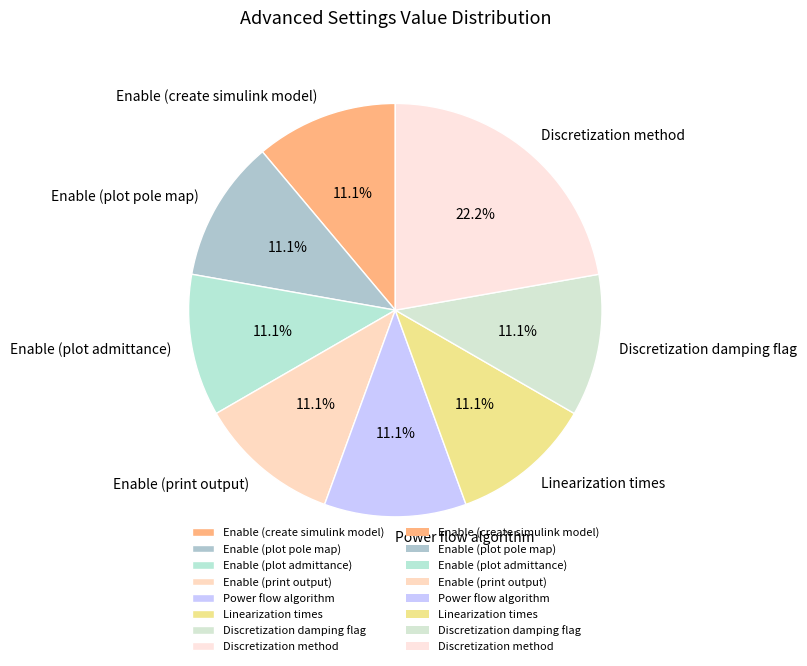

Combined, do Enable (create simulink model) and Enable (print output) account for over 50%?

No